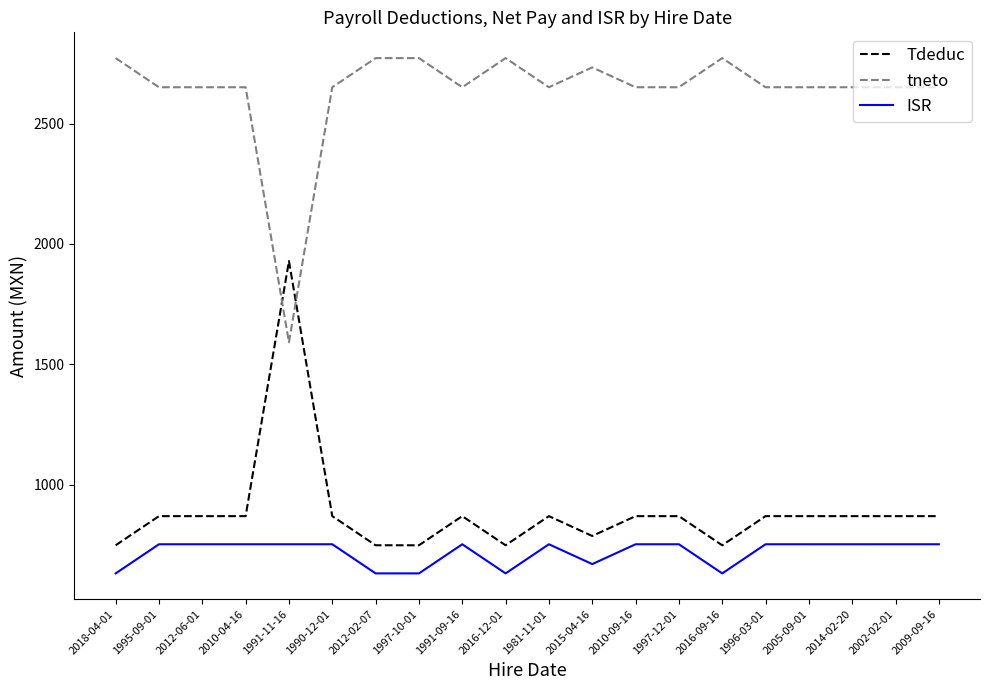

Which series has the largest total across all categories?

tneto